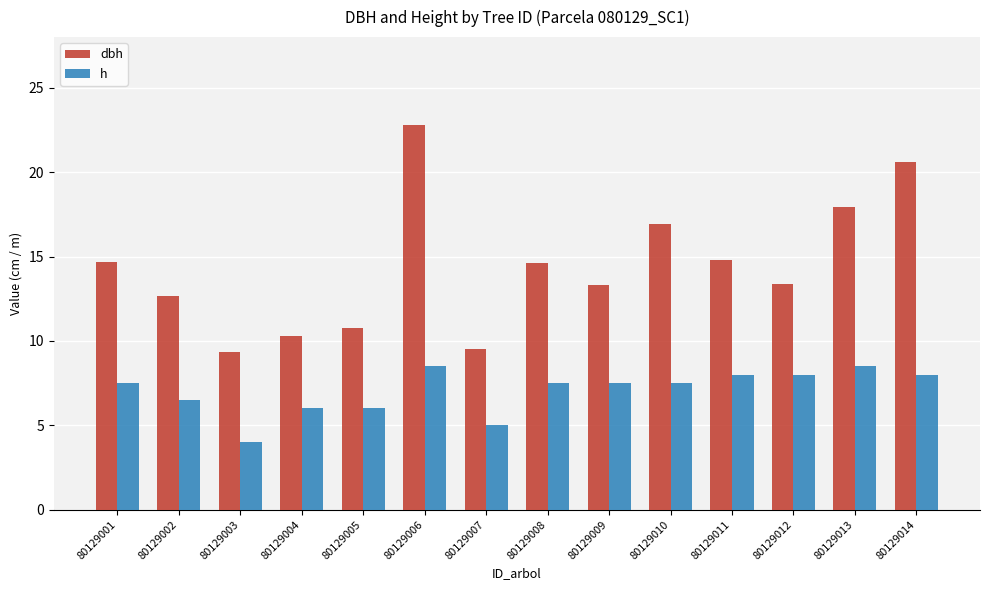

What value does the h series have at 80129009?

7.5